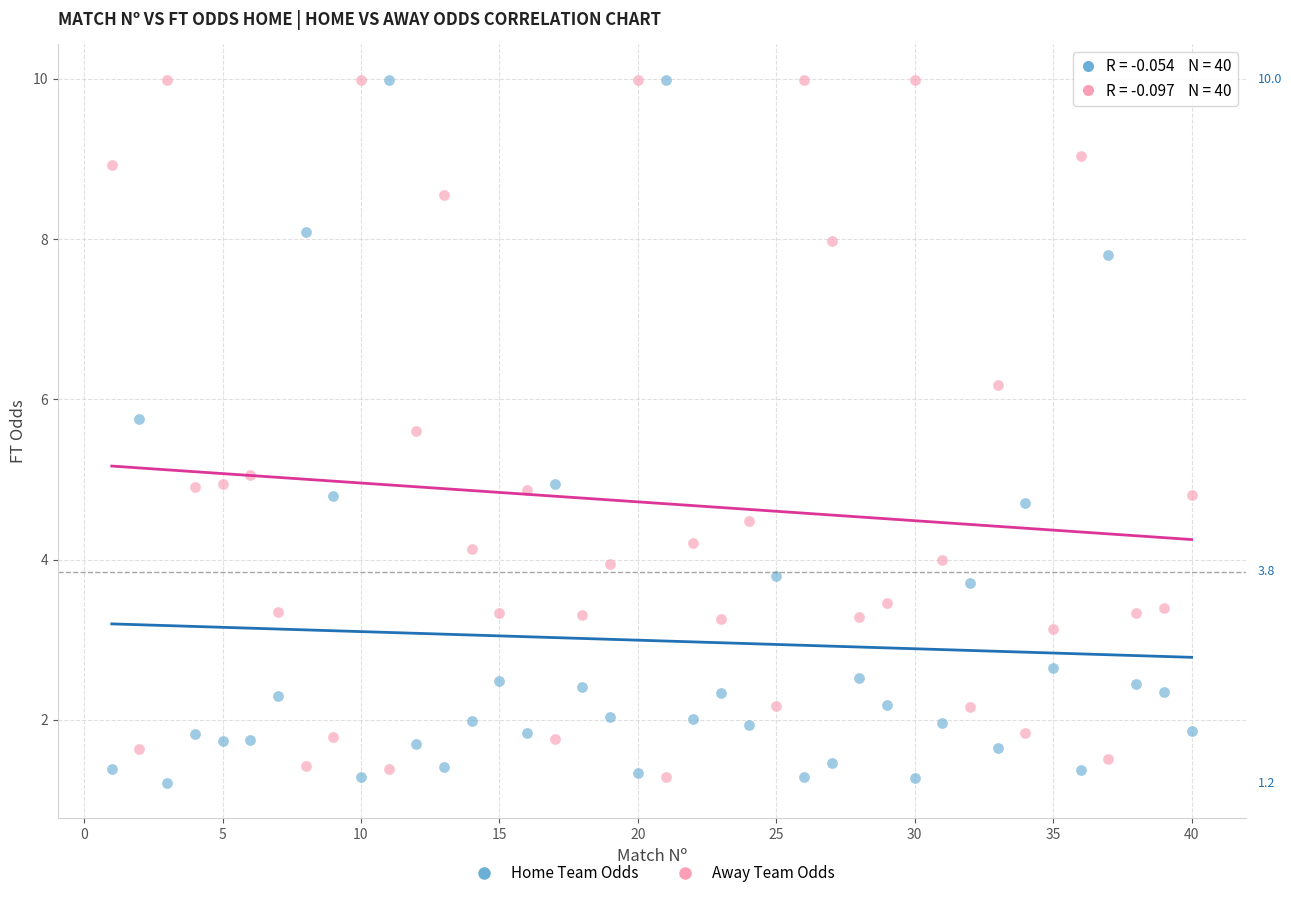

What is the X range (max minus min) for the scatter plot?

39.0